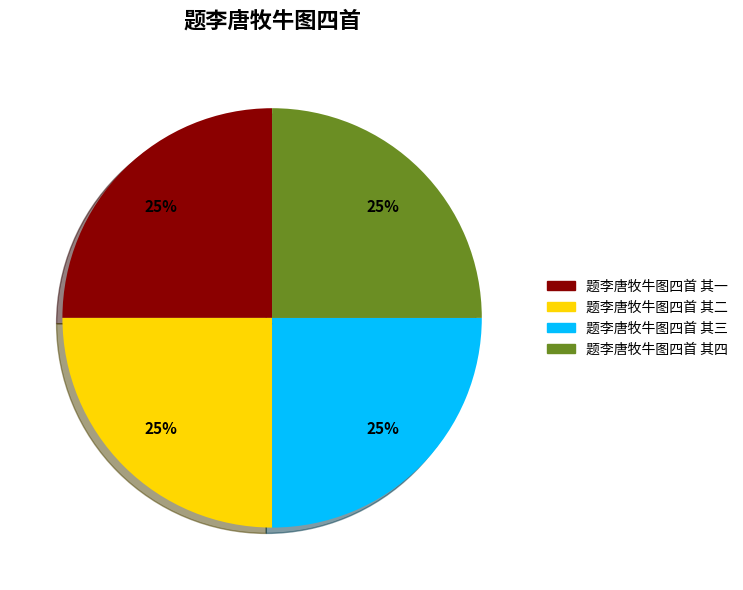

How many slices are in this pie chart?

4